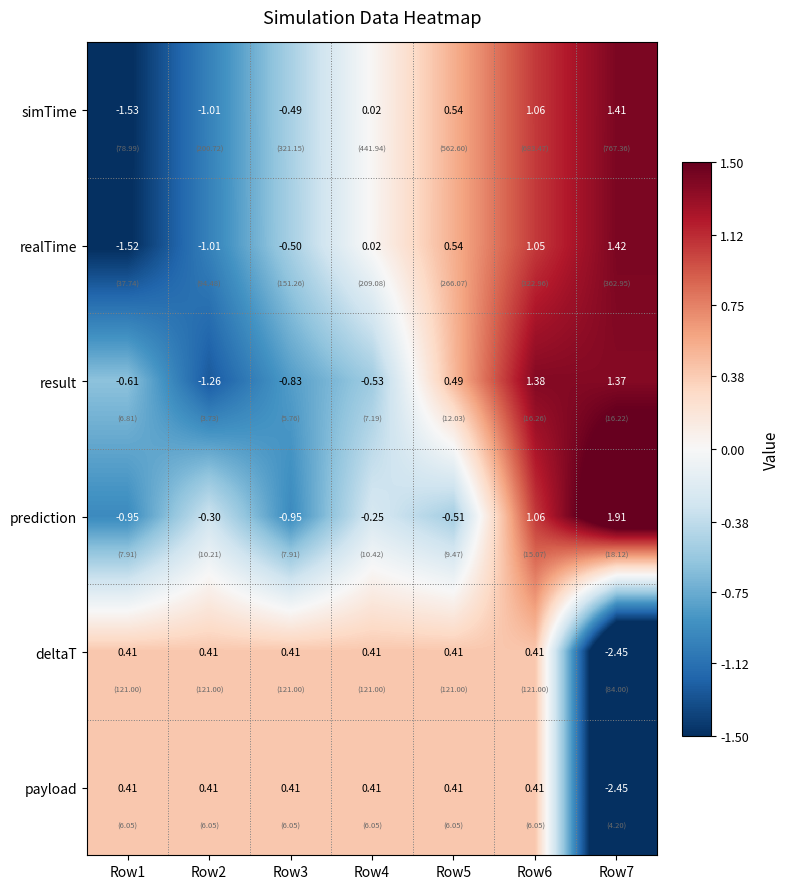

Between Row1 and Row6, which series saw the biggest shift?

simTime